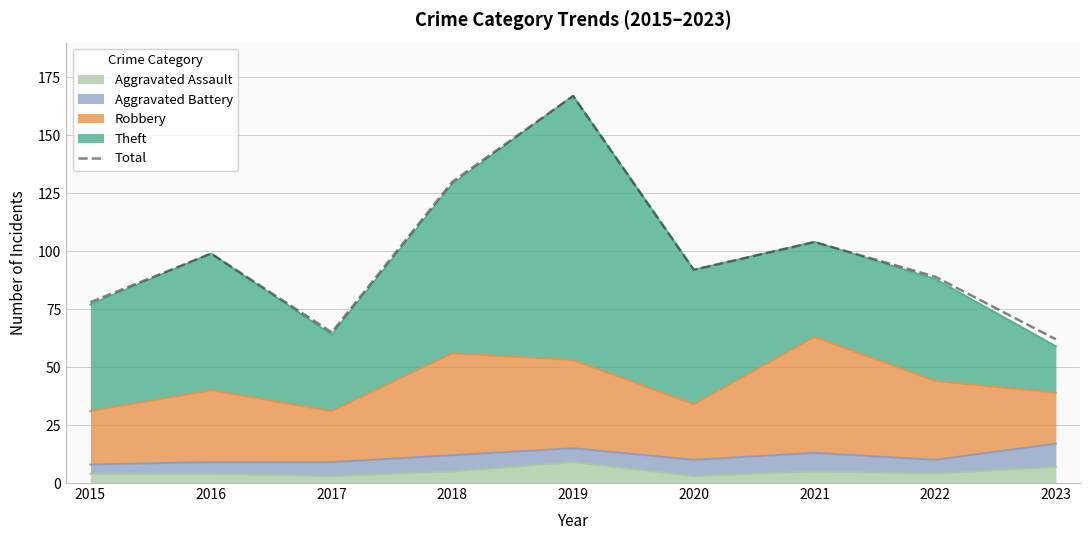

What is the average value?

98